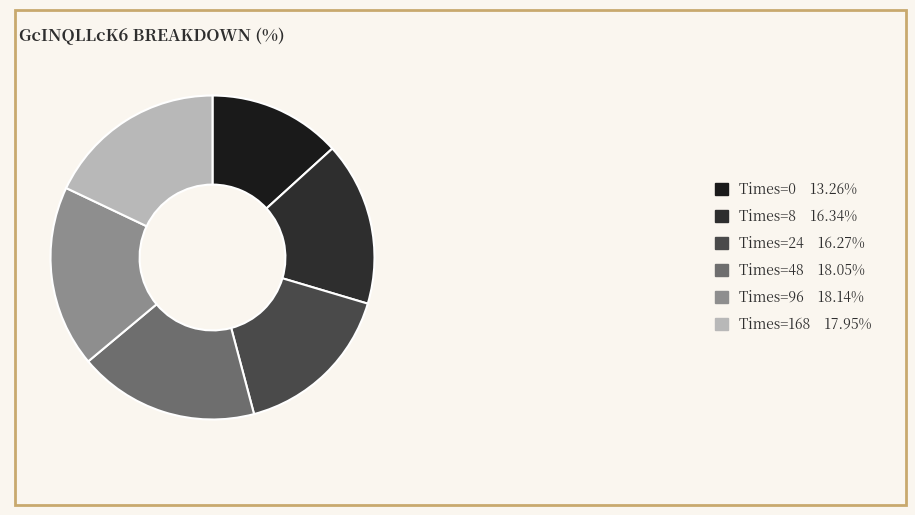

Is there a majority slice in this chart?

No